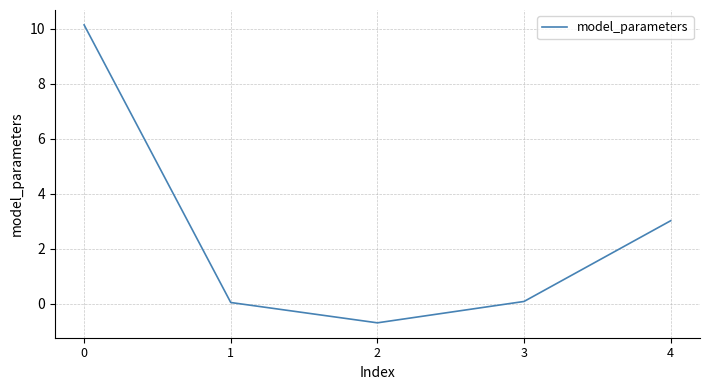

True or false: there are more than 0 points higher than both neighbors.

False